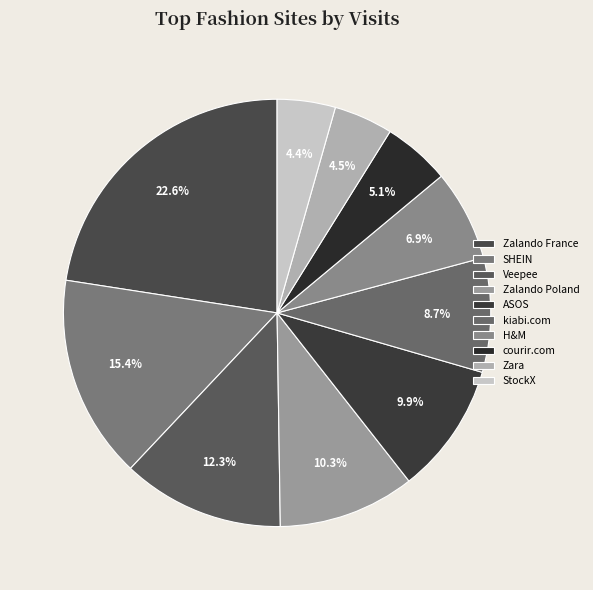

Is there a majority slice in this chart?

No